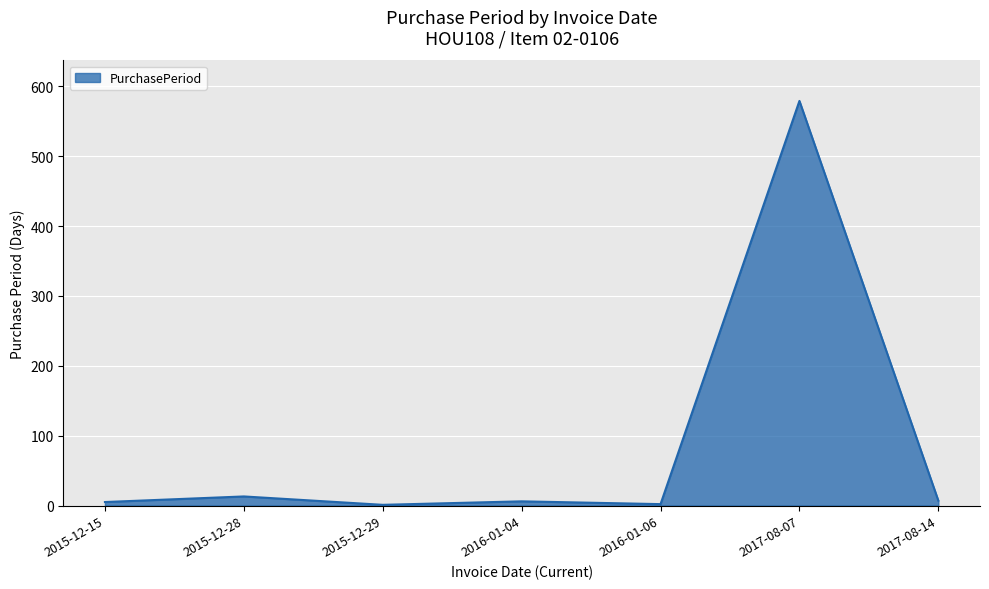

The chart shows a value of 1 at 2015-12-29. True or false?

True